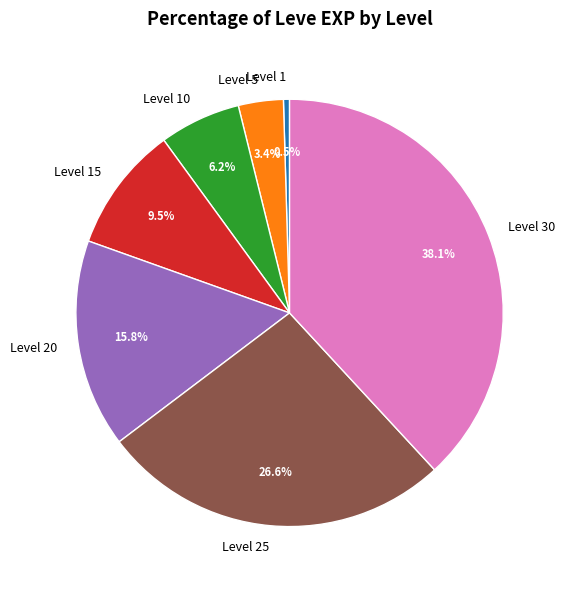

What percentage do Level 15 and Level 1 together represent?

10.0%